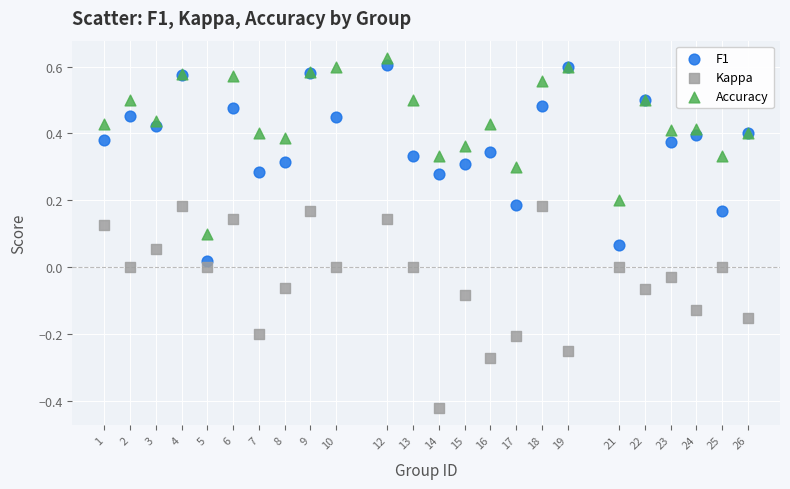

What is the X range (max minus min) for the scatter plot?

25.0